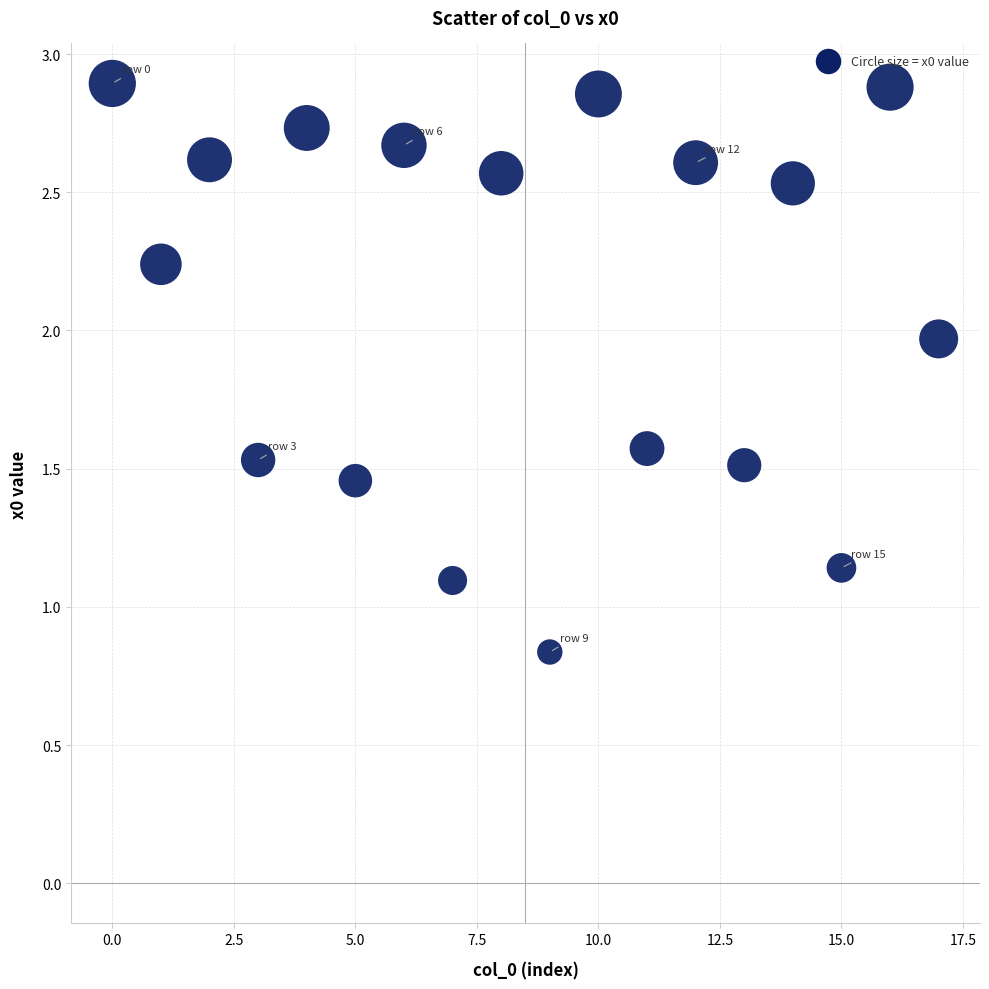

What is the range of Y values (max minus min)?

2.1